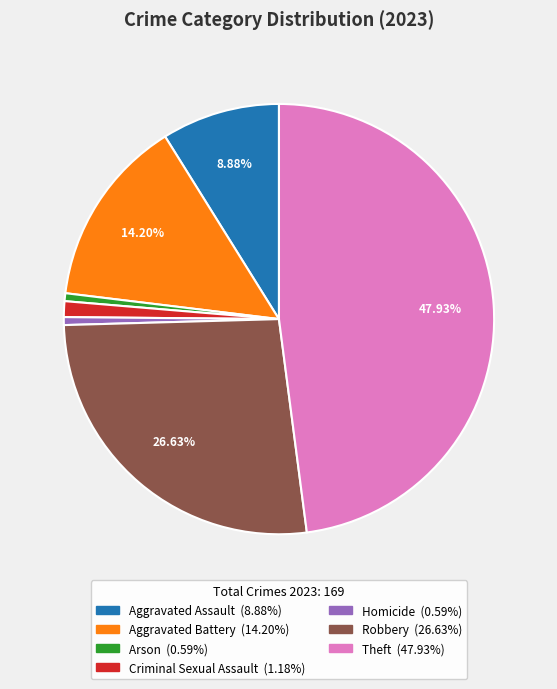

How many slices are in this pie chart?

7